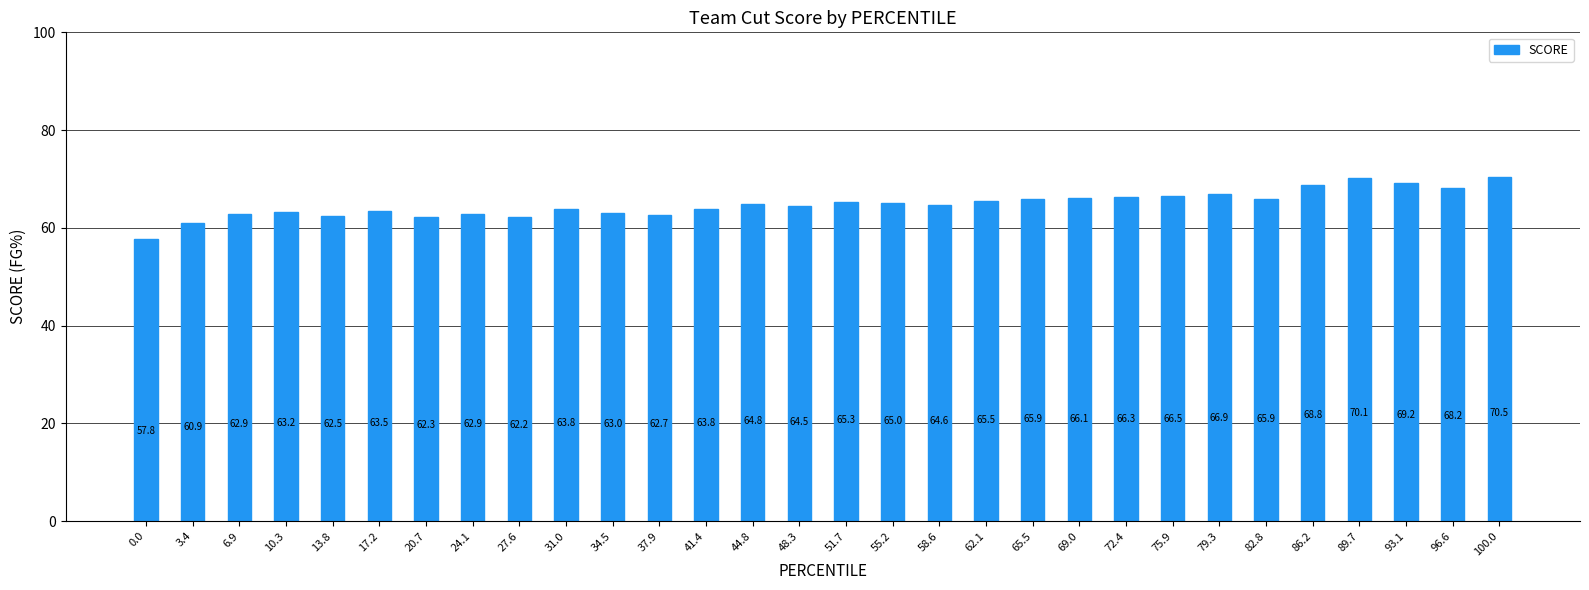

Reading left to right, what are all the values shown in this chart?

0.0=57.8	3.4=60.9	6.9=62.9	10.3=63.2	13.8=62.5	17.2=63.5	20.7=62.3	24.1=62.9	27.6=62.2	31.0=63.8	34.5=63.0	37.9=62.7	41.4=63.8	44.8=64.8	48.3=64.5	51.7=65.3	55.2=65.0	58.6=64.6	62.1=65.5	65.5=65.9	69.0=66.1	72.4=66.3	75.9=66.5	79.3=66.9	82.8=65.9	86.2=68.8	89.7=70.1	93.1=69.2	96.6=68.2	100.0=70.5